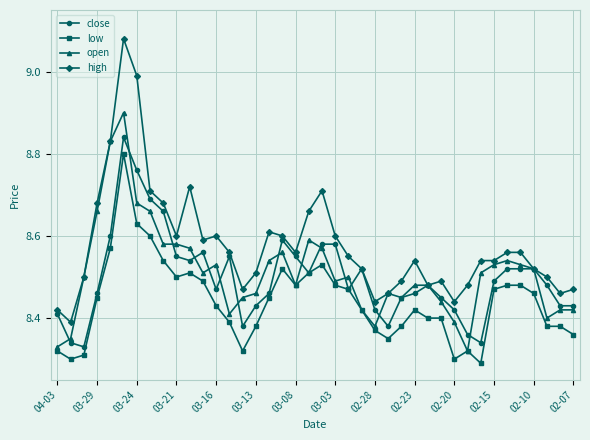

True or false: close has more than 0 points higher than both neighbors.

True